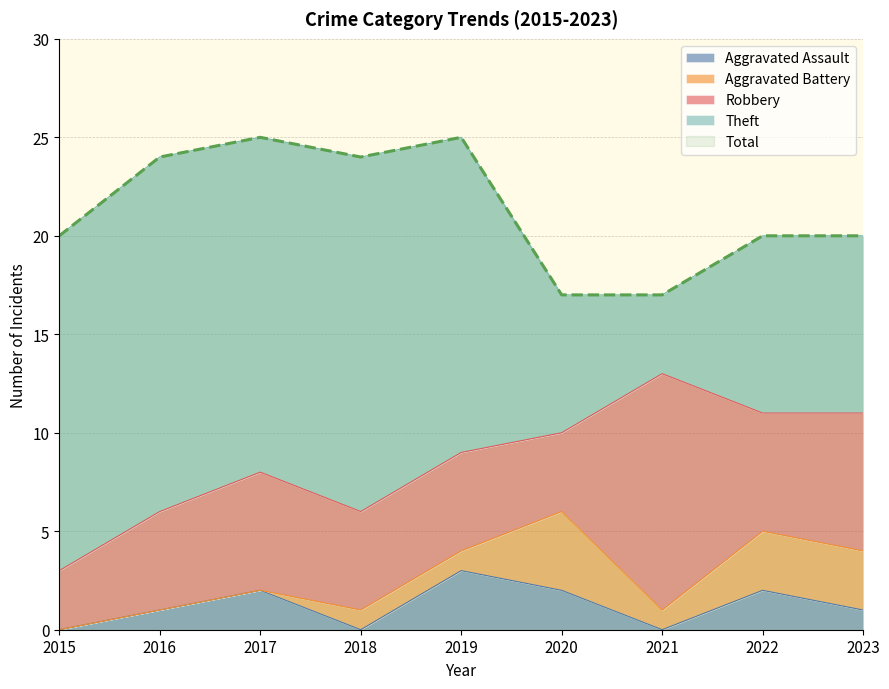

Which series changed the most between 2017 and 2022?

Theft